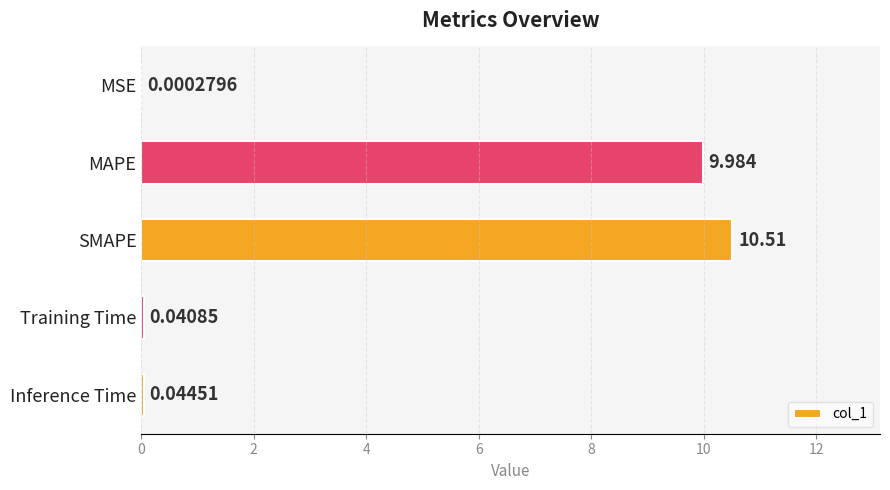

Where is the data nearest to the value 5?

Inference Time